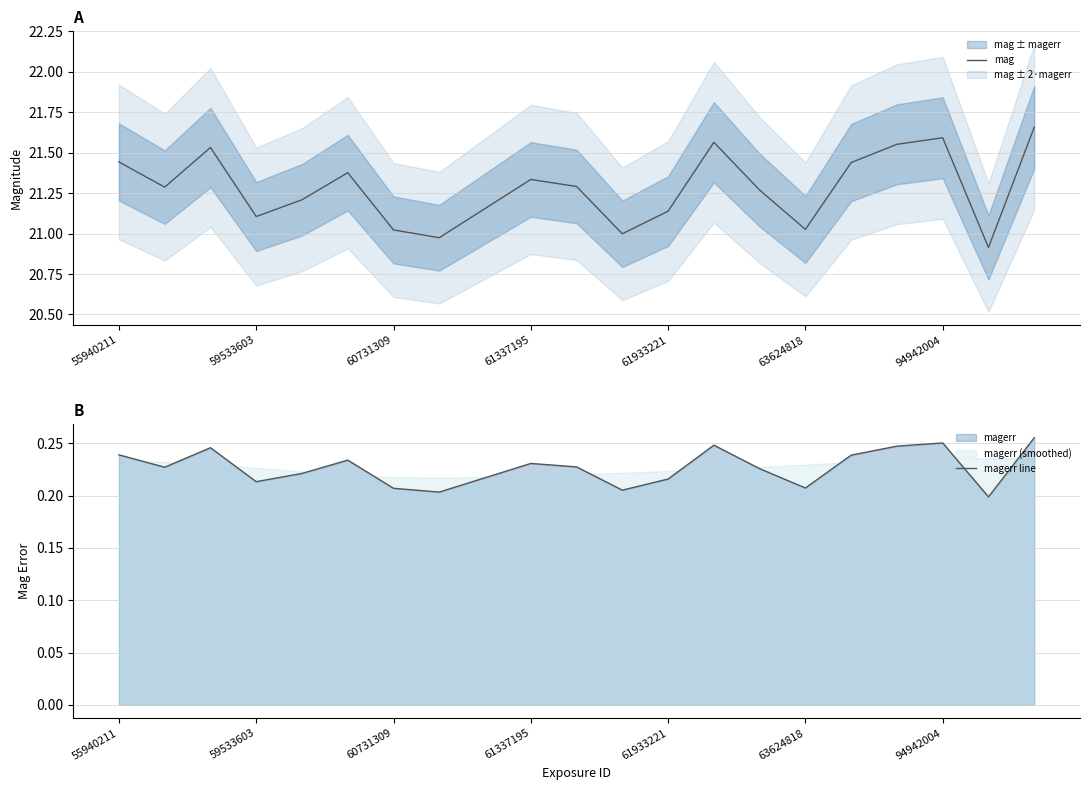

True or false: magerr line and mag intersect in this chart.

False